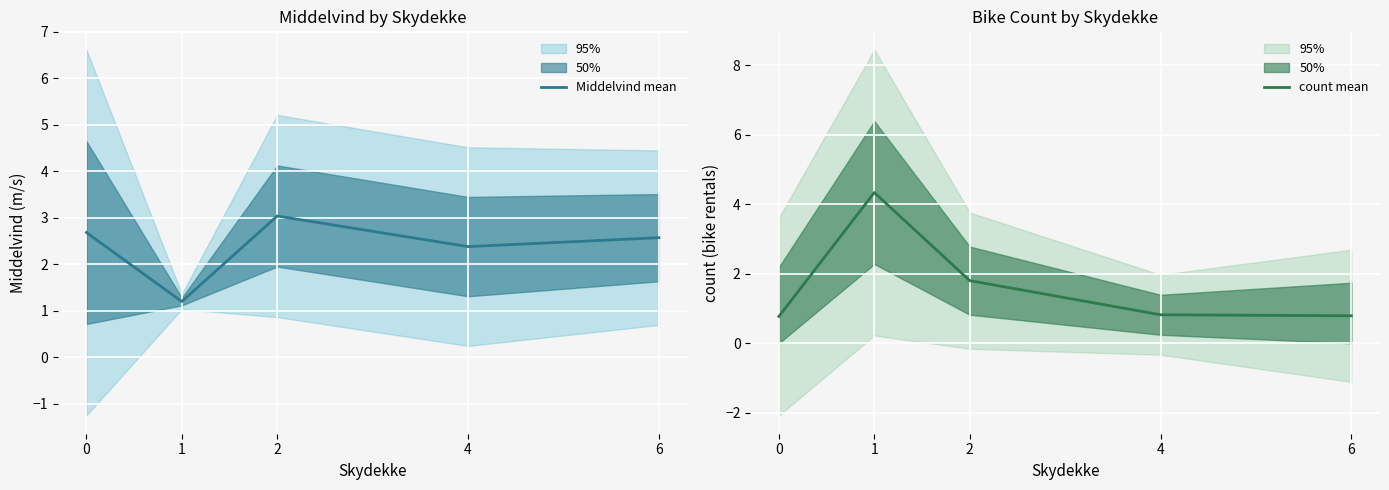

Is this an area chart (filled region under the line)?

No